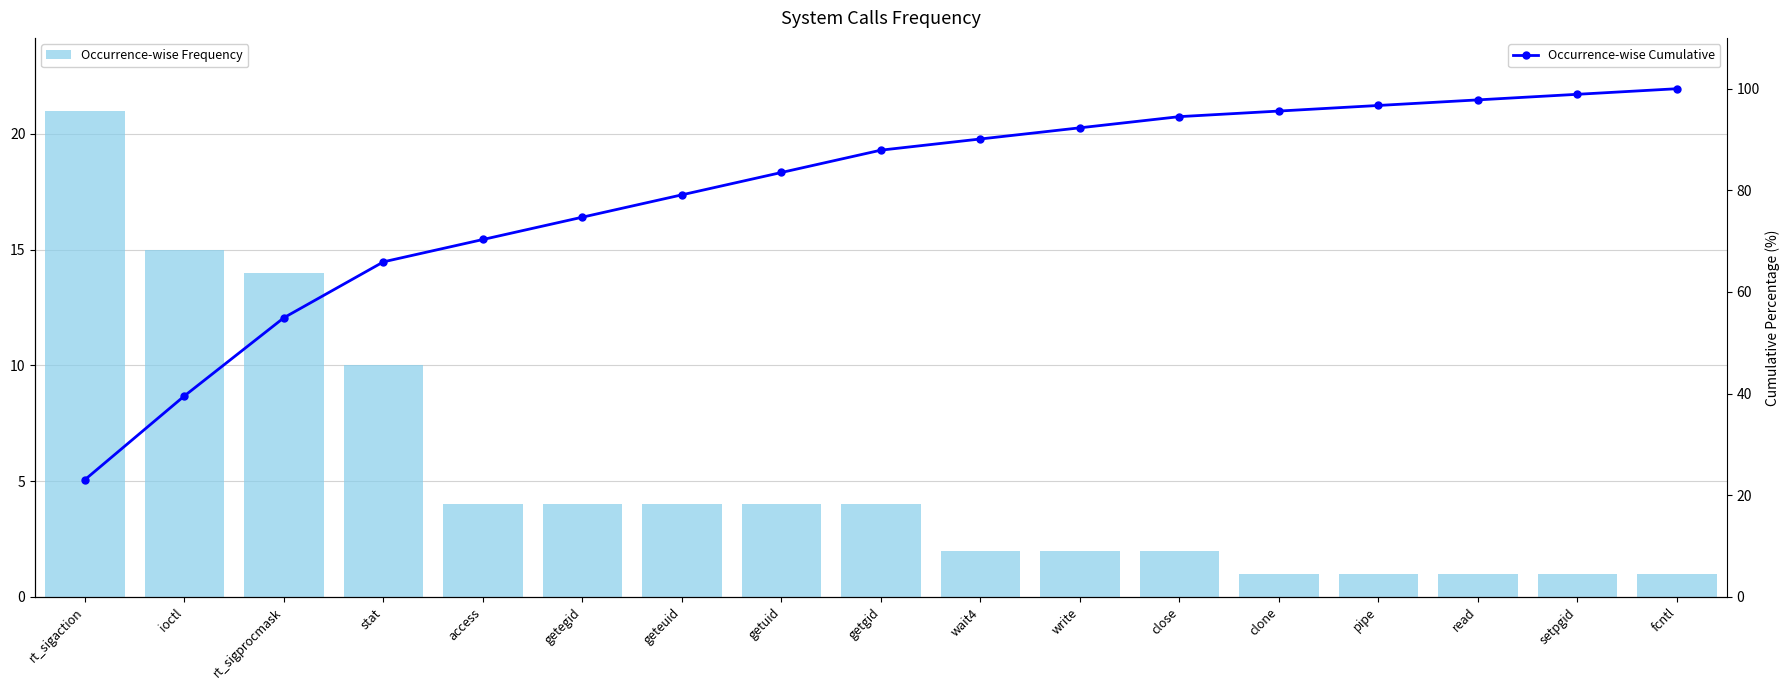

What is the greatest value displayed?

100.0